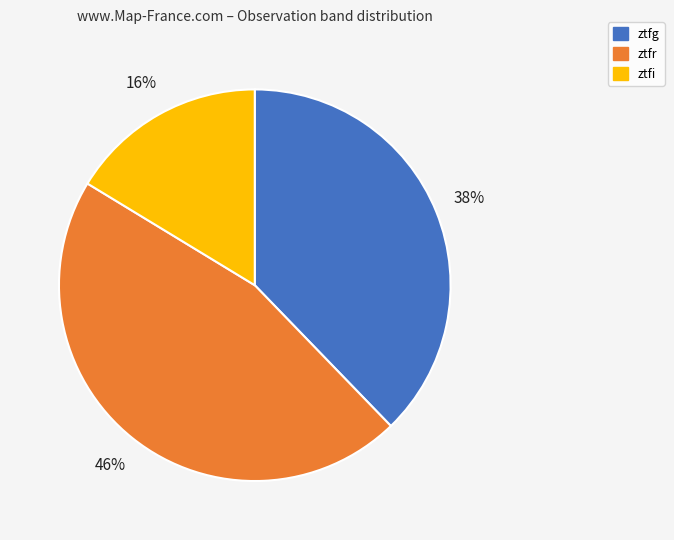

The ztfi slice represents 26% of the pie. True or false?

False